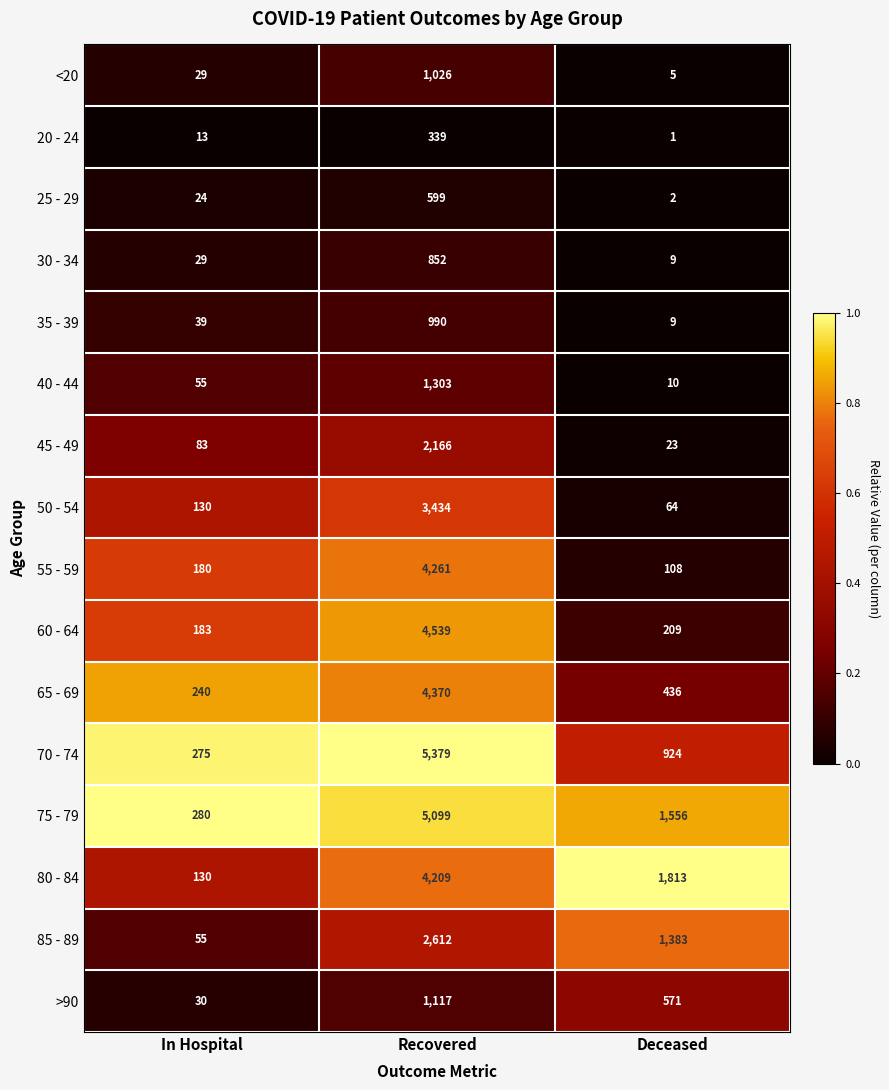

What is the total value across all series at Recovered?

42295